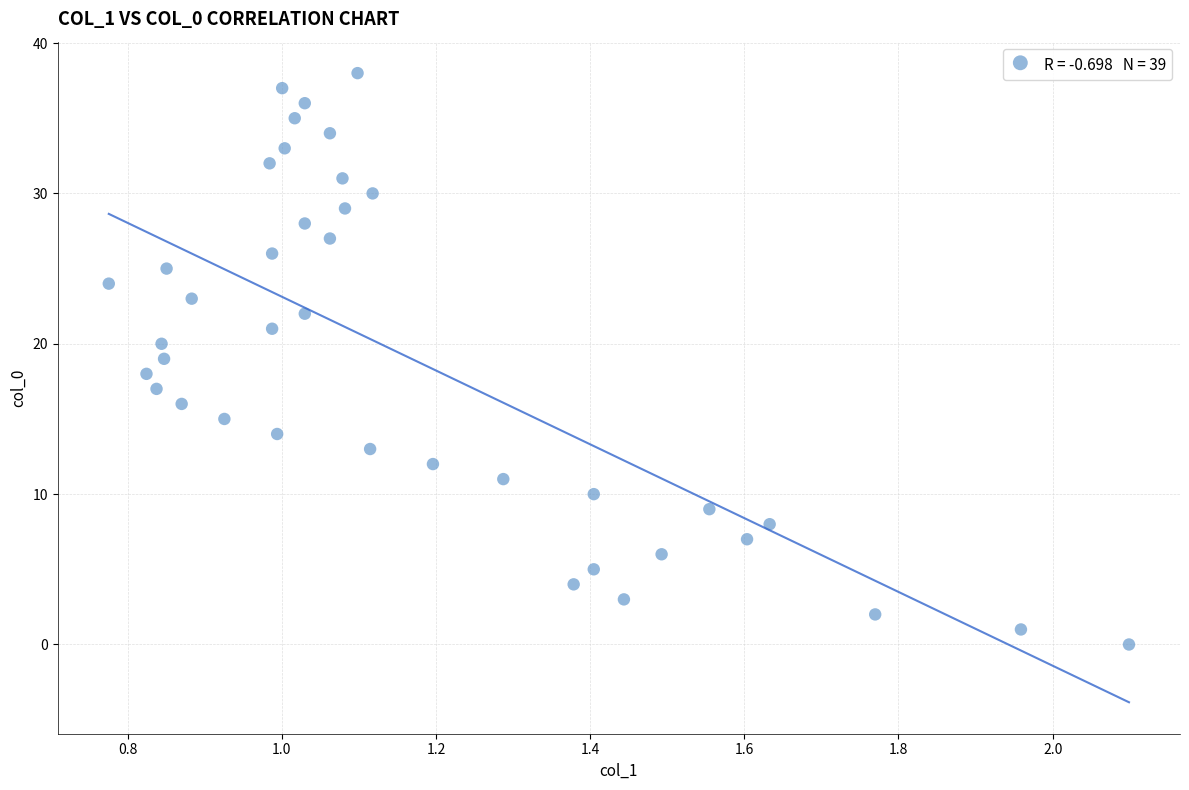

What is the range of Y values (max minus min)?

38